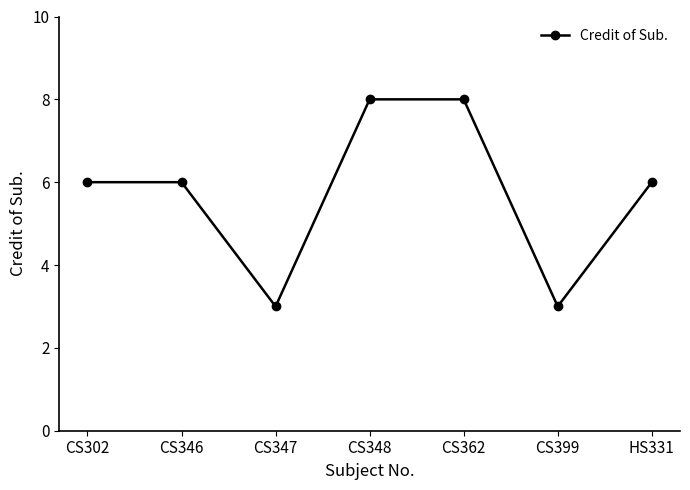

What is the sum of all values?

40